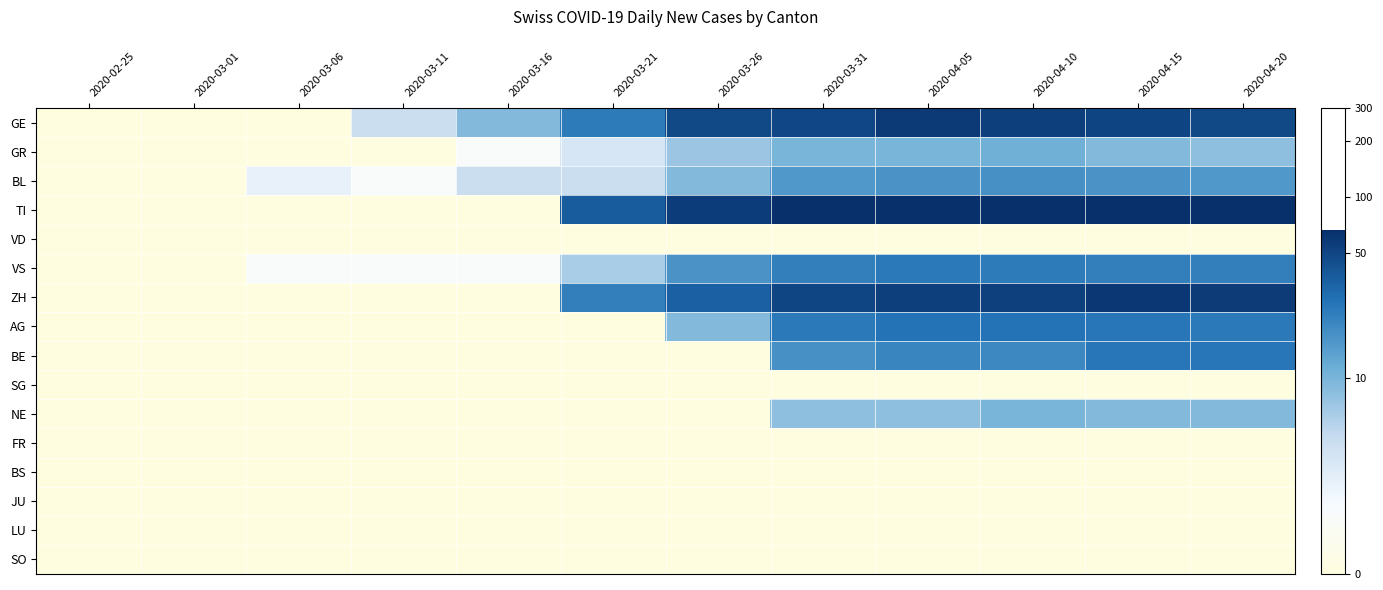

List the series in order of their peak value, highest first.

TI, ZH, GE, AG, BE, VS, BL, GR, NE, VD, SG, FR, BS, JU, LU, SO